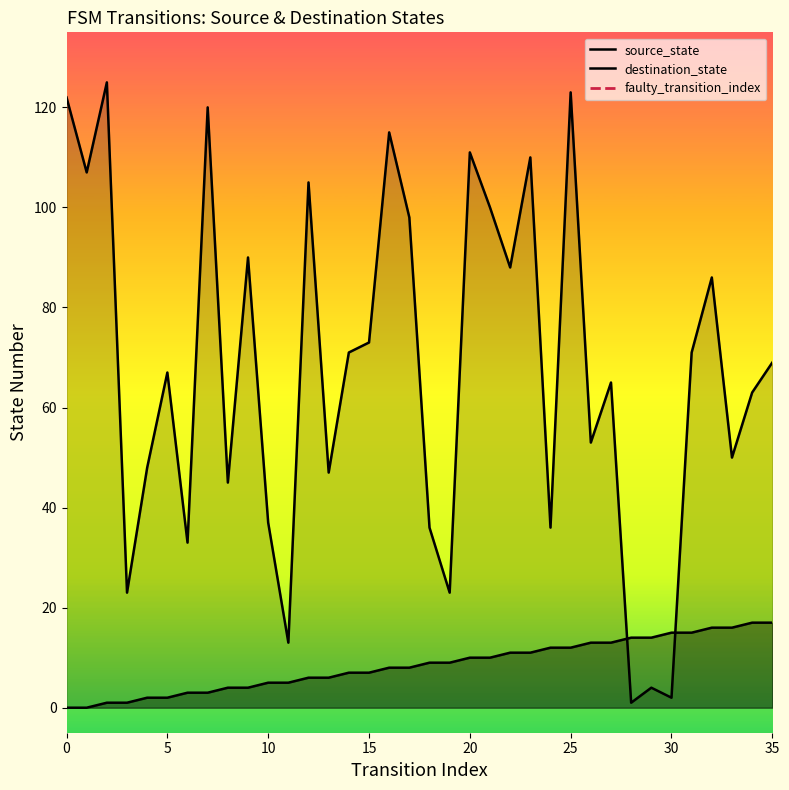

Where is the first local maximum for destination_state?

2